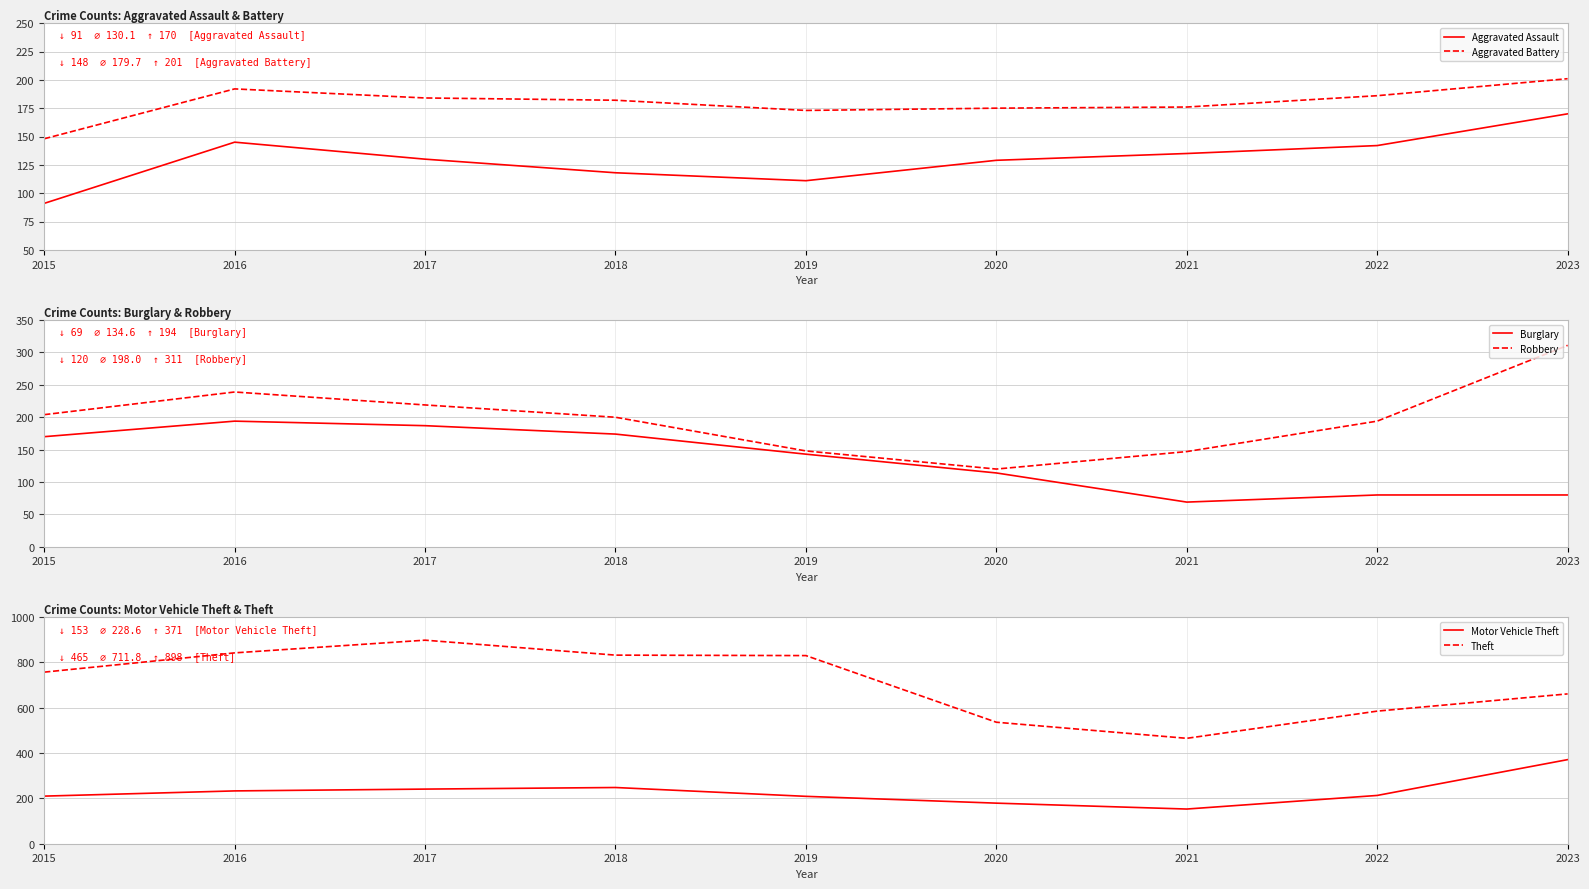

How many lines are shown in the chart?

6